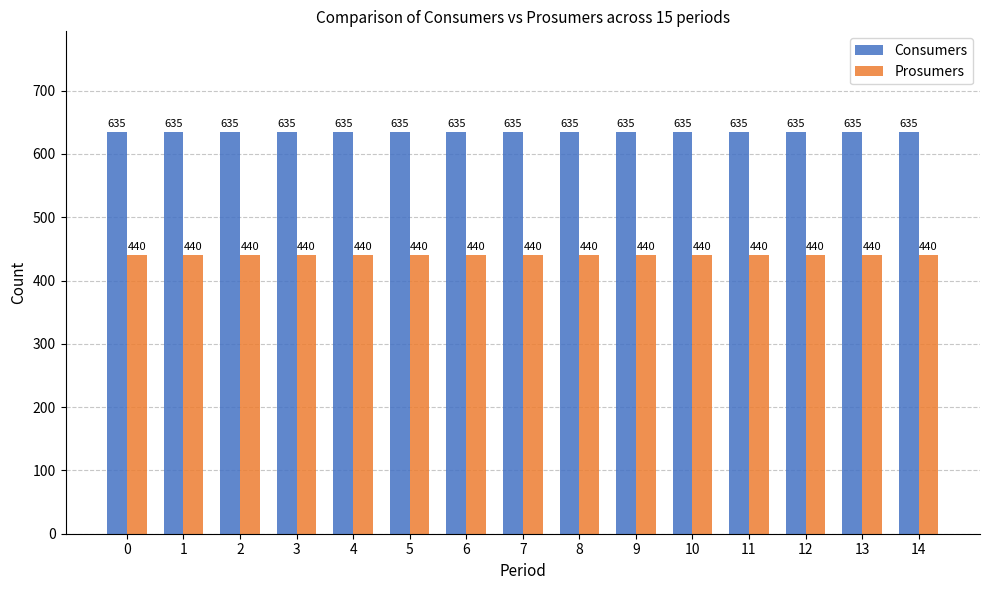

Rank the series by their average value, from lowest to highest.

Prosumers, Consumers